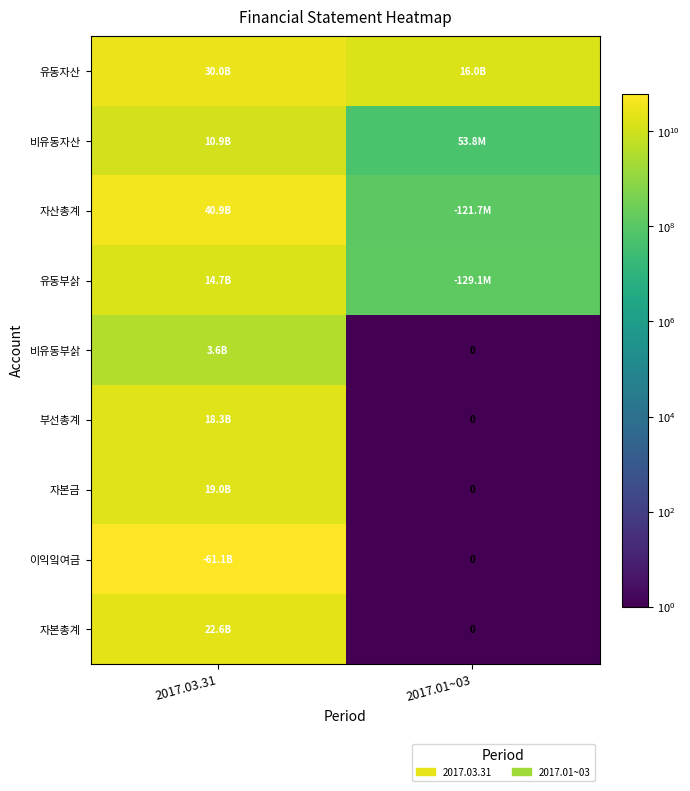

How many data points in 부선총계 are less than 18250752944?

1